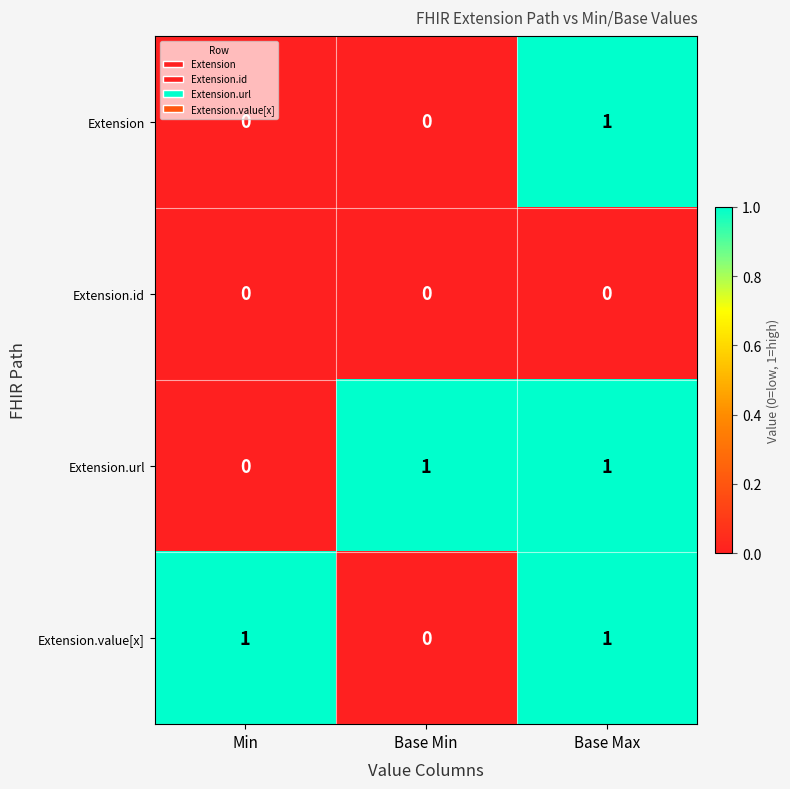

At which label is Extension.url closest to 0?

Min